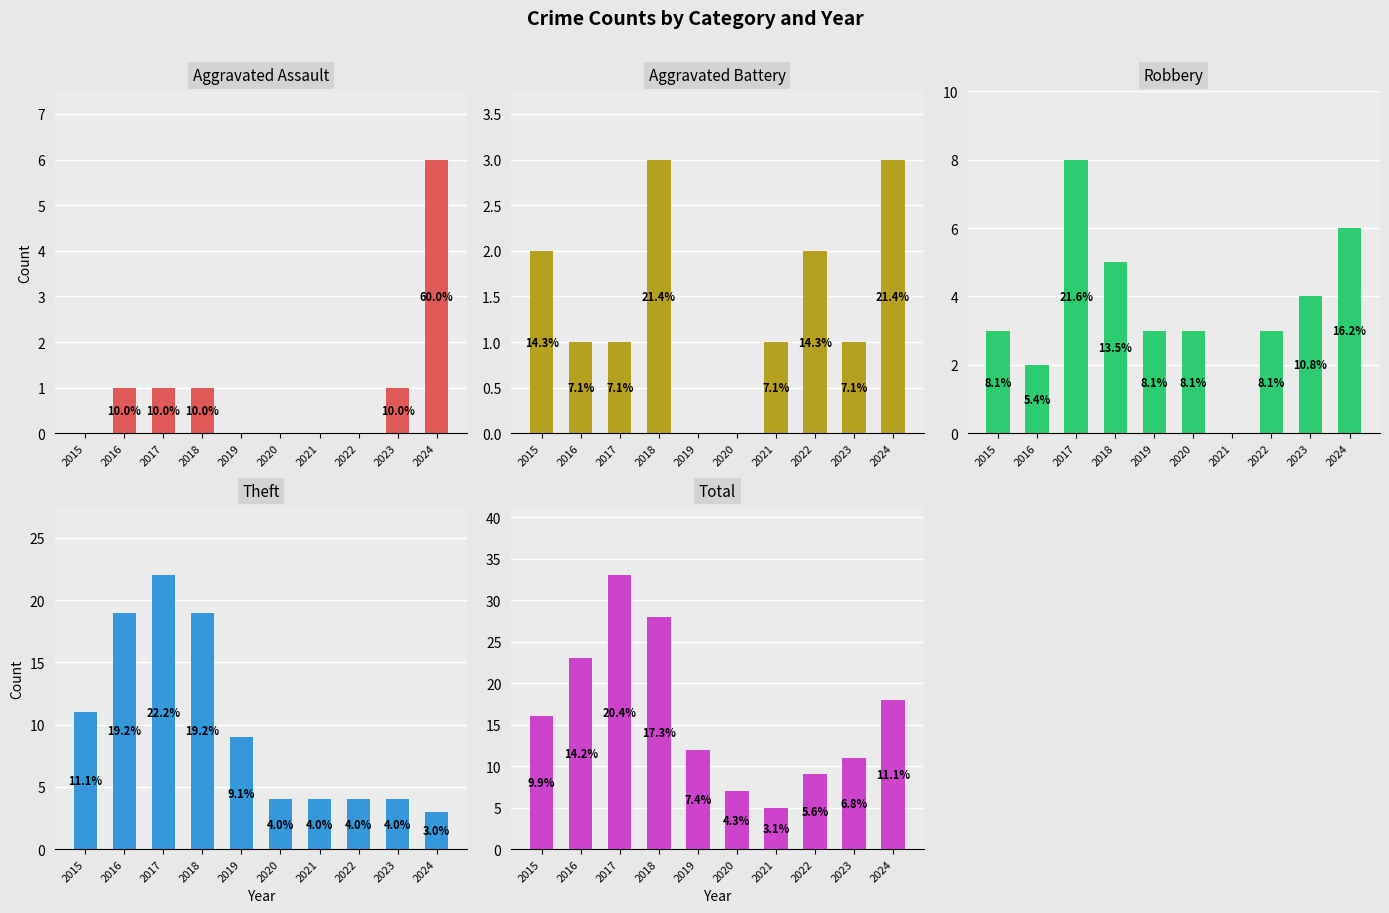

Reading left to right, extract all data points from this chart.

Aggravated Assault: 2015=0	2016=1	2017=1	2018=1	2019=0	2020=0	2021=0	2022=0	2023=1	2024=6
Aggravated Battery: 2015=2	2016=1	2017=1	2018=3	2019=0	2020=0	2021=1	2022=2	2023=1	2024=3
Robbery: 2015=3	2016=2	2017=8	2018=5	2019=3	2020=3	2021=0	2022=3	2023=4	2024=6
Theft: 2015=11	2016=19	2017=22	2018=19	2019=9	2020=4	2021=4	2022=4	2023=4	2024=3
Total: 2015=16	2016=23	2017=33	2018=28	2019=12	2020=7	2021=5	2022=9	2023=11	2024=18